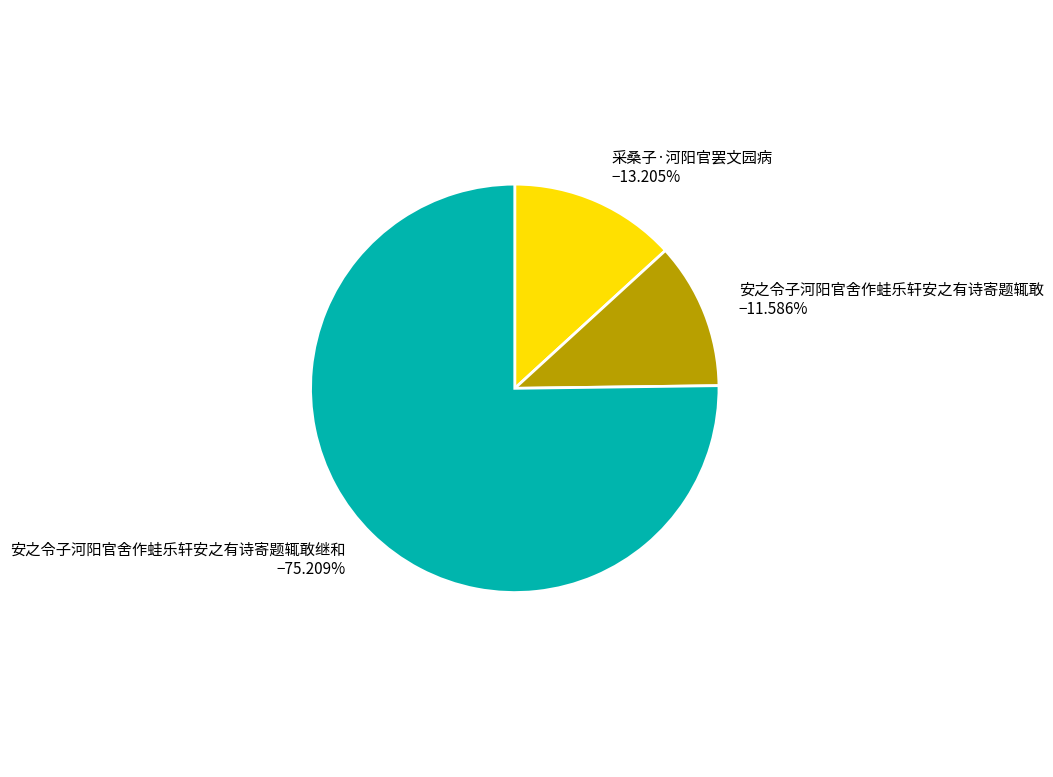

What is the ratio of the value at 安之令子河阳官舍作蛙乐轩安之有诗寄题辄敢 to the value at 采桑子·河阳官罢文园病?

0.9